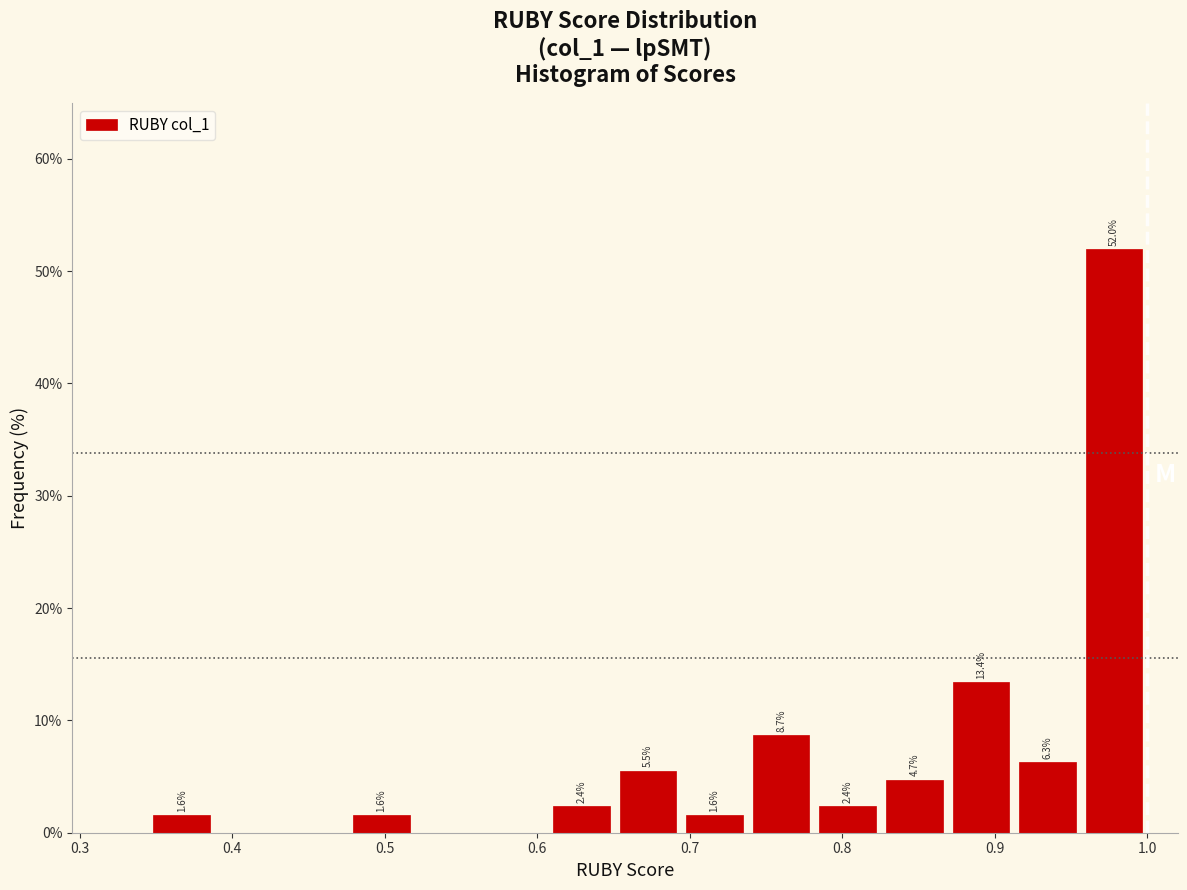

Over which range of the x-axis is the bar tallest?

0.96 to 1.00